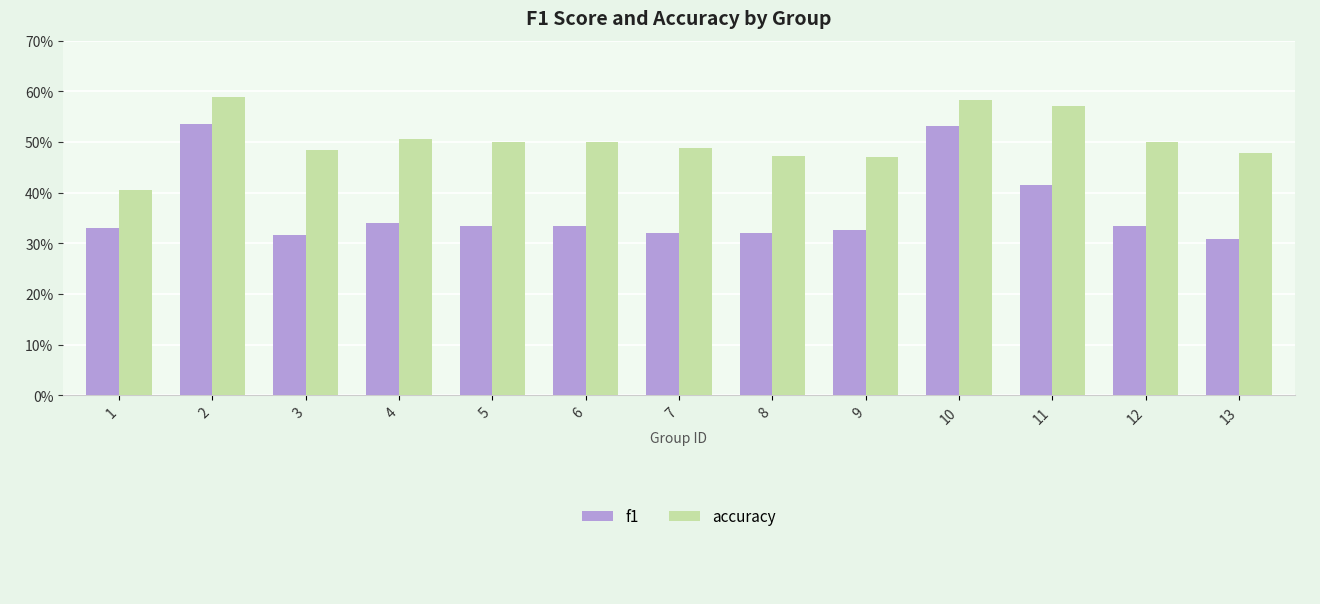

What is the average value of the f1 series?

0.4